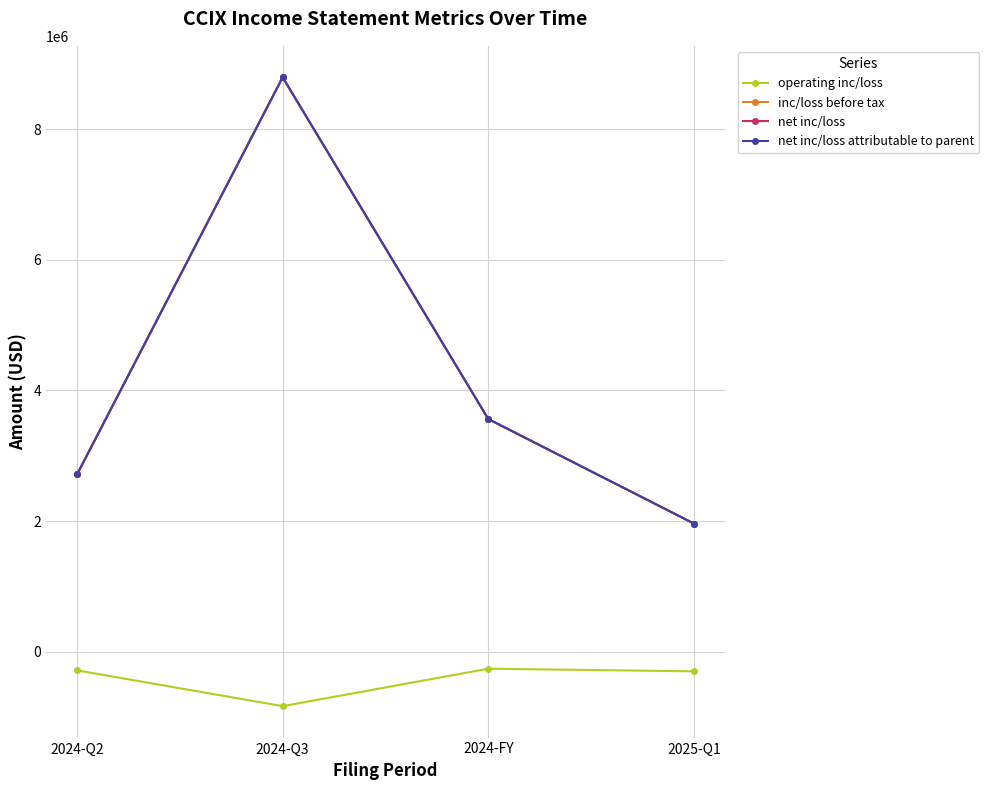

At which category does the chart reach its minimum across all series?

2024-Q3